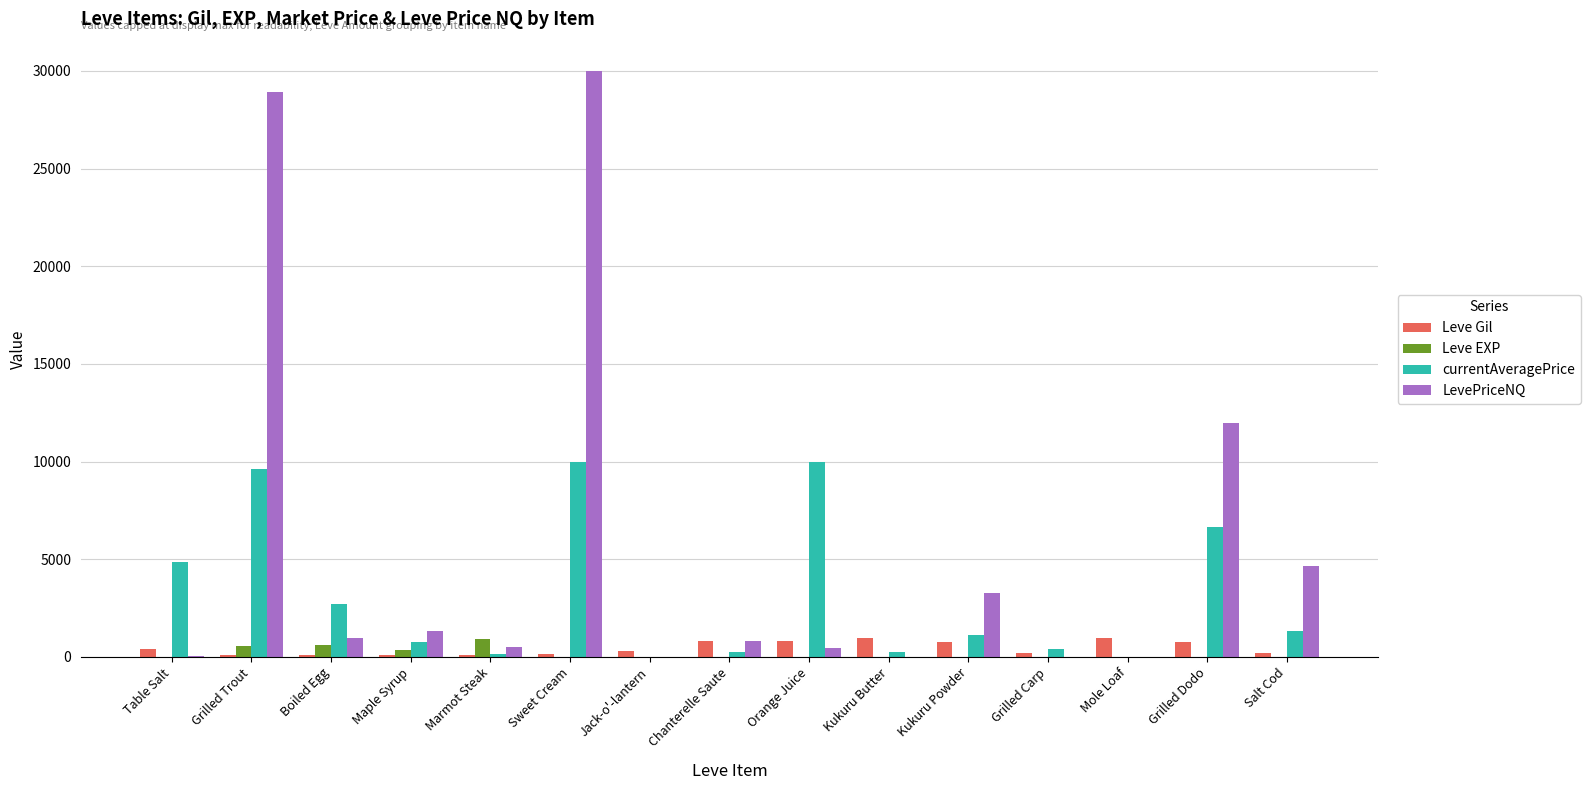

What is the maximum value for Leve EXP?

900